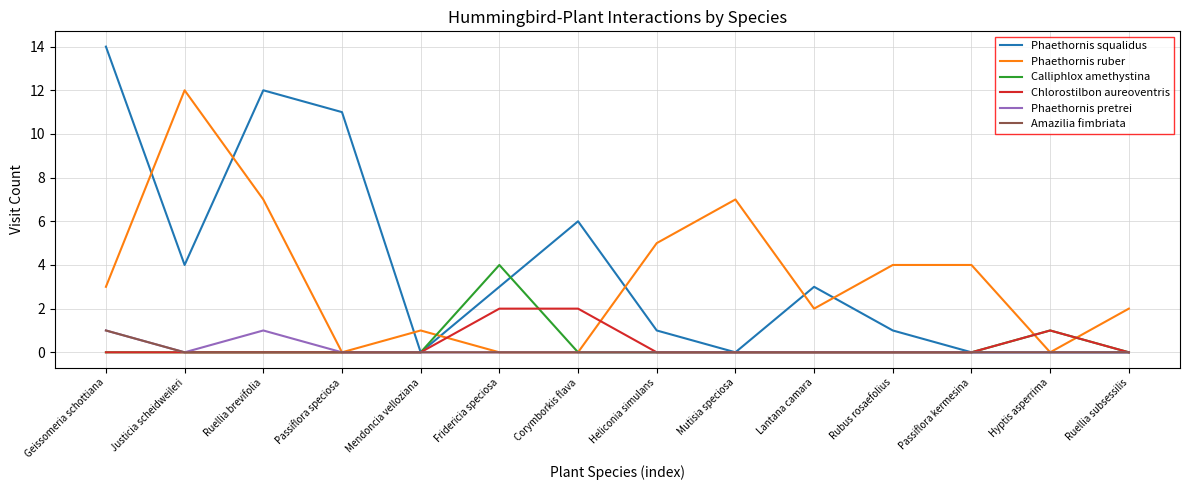

True or false: Calliphlox amethystina has a value of 0 at Mutisia speciosa.

True